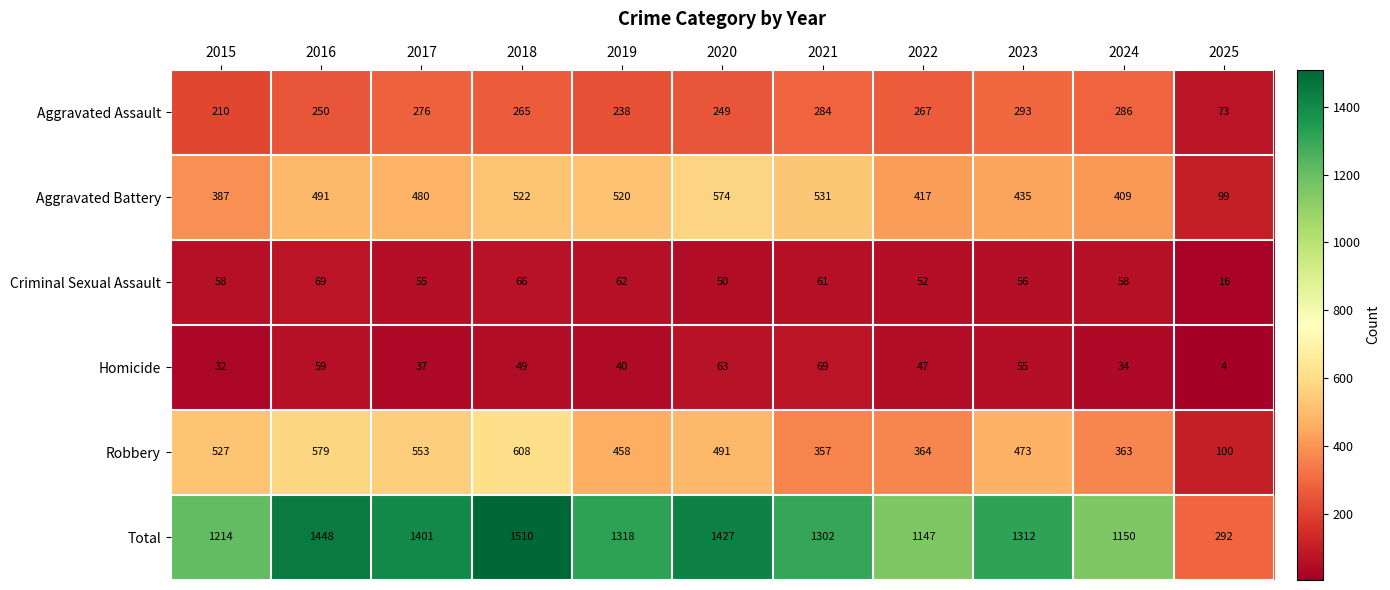

What is the difference between the highest and lowest values at 2015?

1182